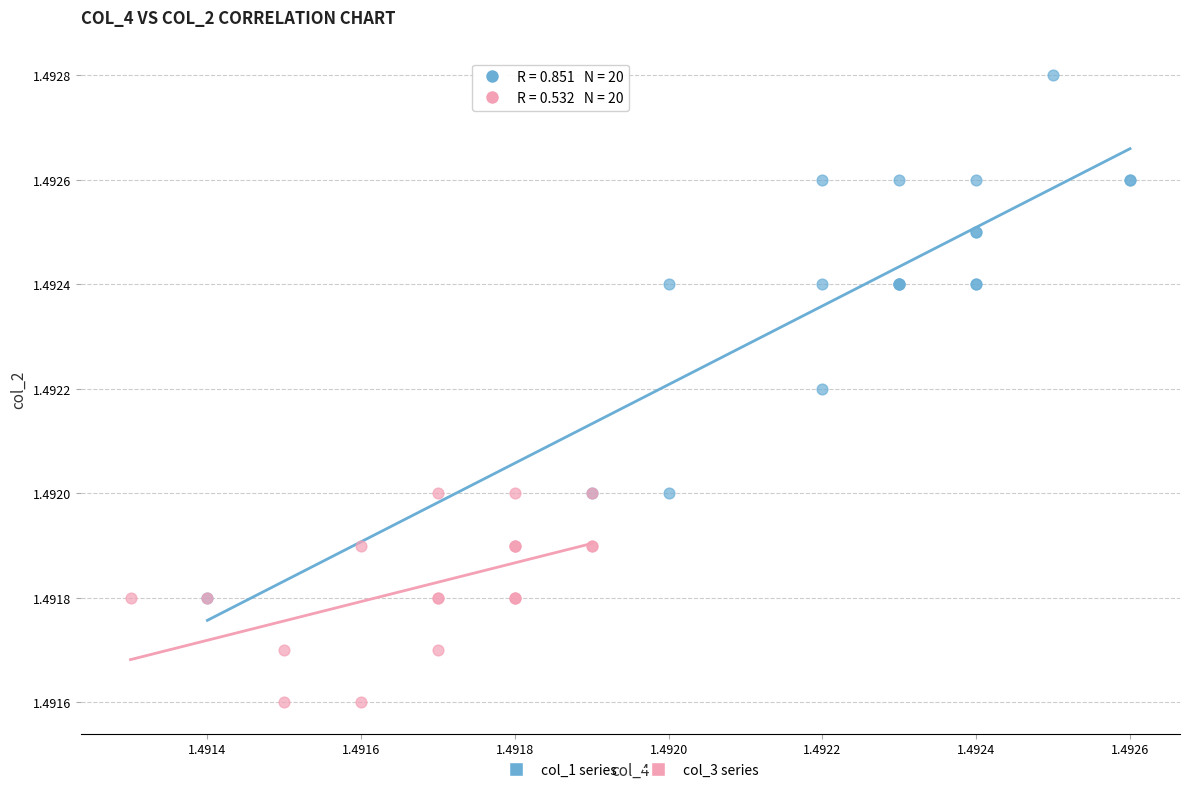

Which series contains the highest Y value?

col_1 series